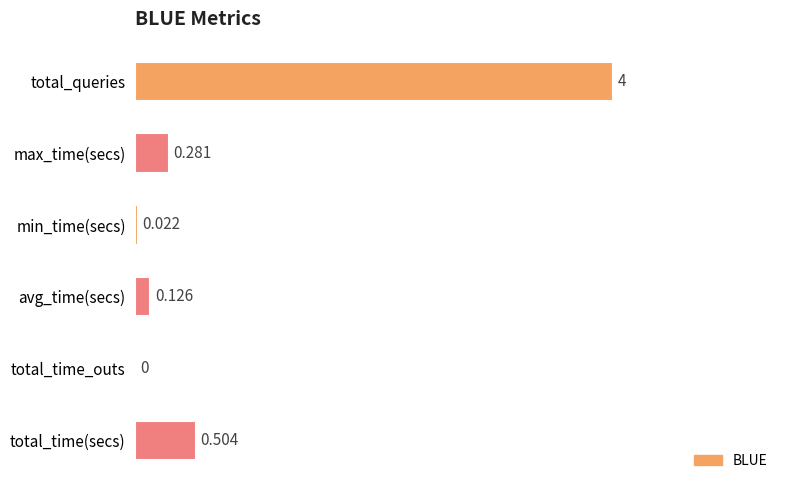

Between avg_time(secs) and total_time_outs, which is larger?

avg_time(secs)